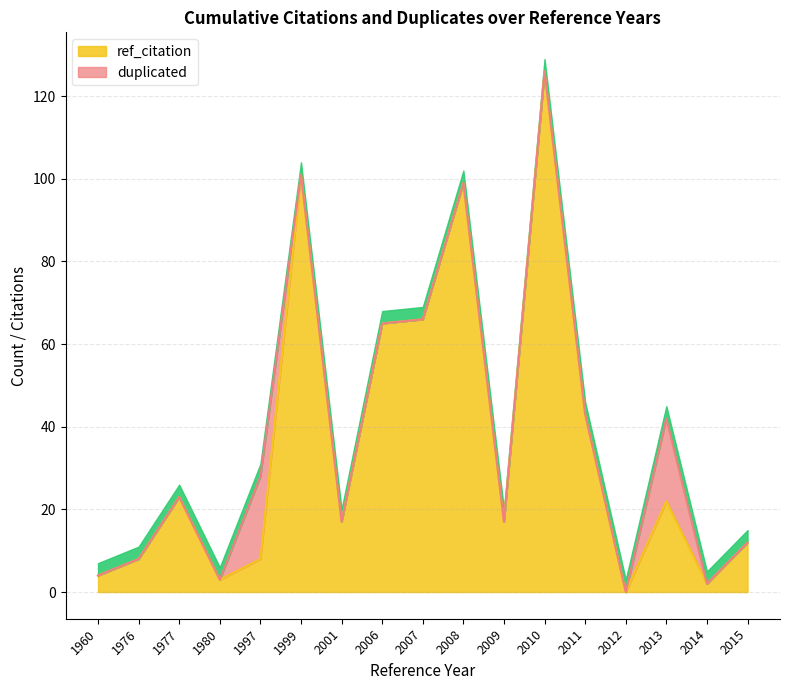

True or false: duplicated and ref_citation intersect in this chart.

False